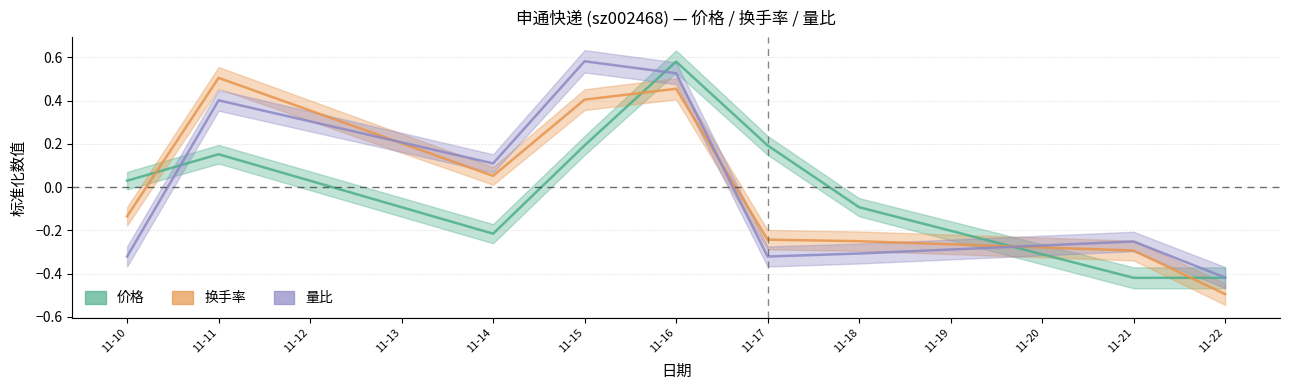

Rank the categories by 价格 value from highest to lowest.

11-16, 11-15, 11-17, 11-11, 11-10, 11-18, 11-14, 11-21, 11-22